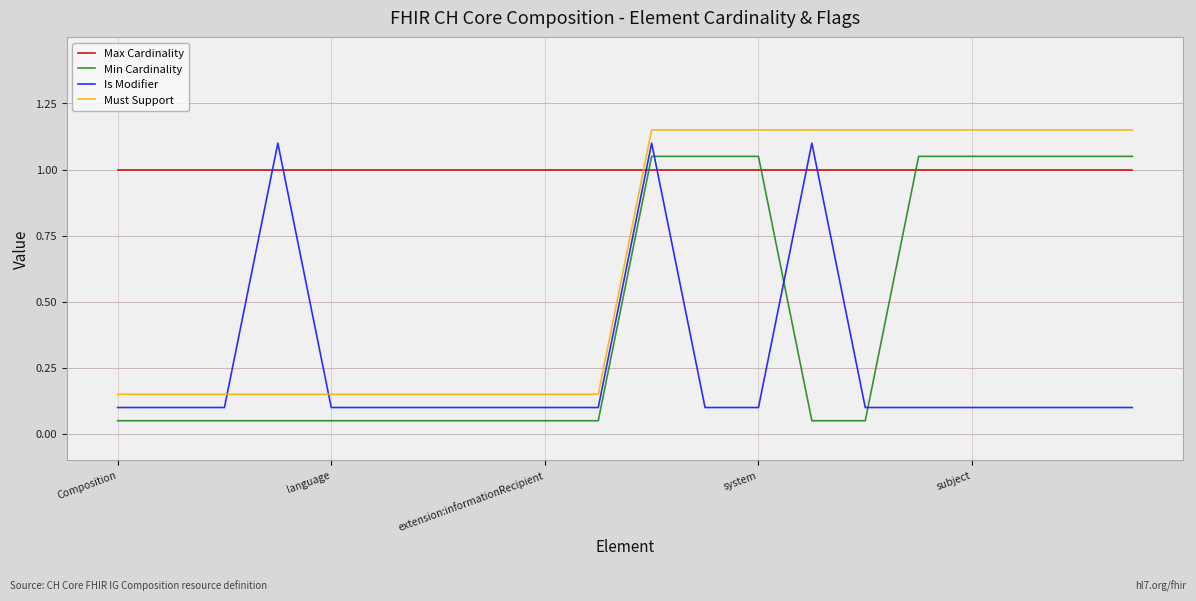

What is the lowest value of the Max Cardinality series?

1.0